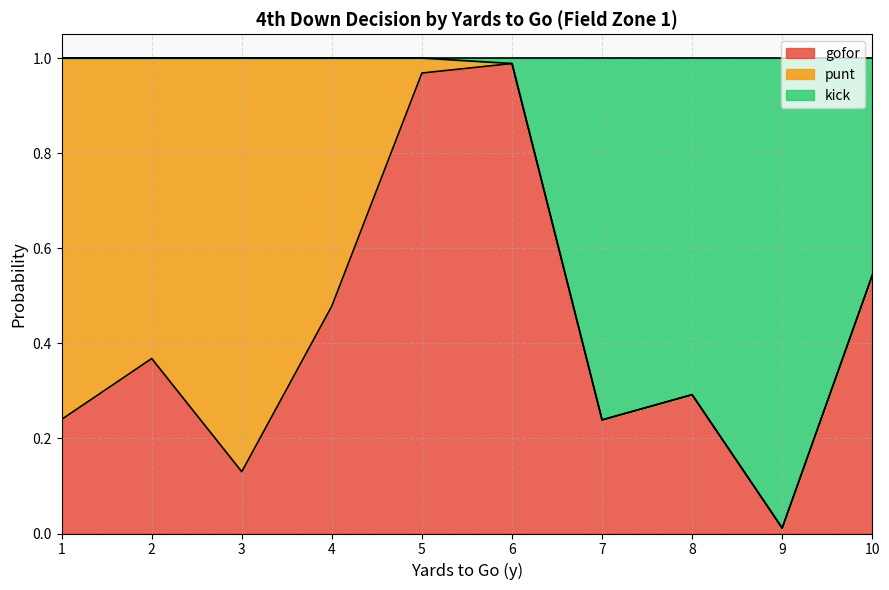

At which category does gofor reach its first local valley?

3